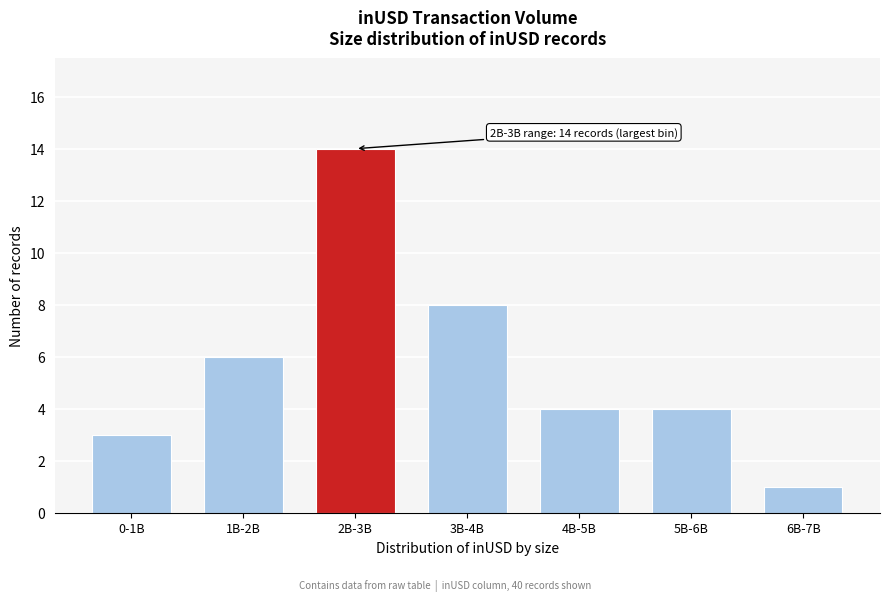

Reading left to right, list all the values displayed in this chart.

0-1B=3	1B-2B=6	2B-3B=14	3B-4B=8	4B-5B=4	5B-6B=4	6B-7B=1